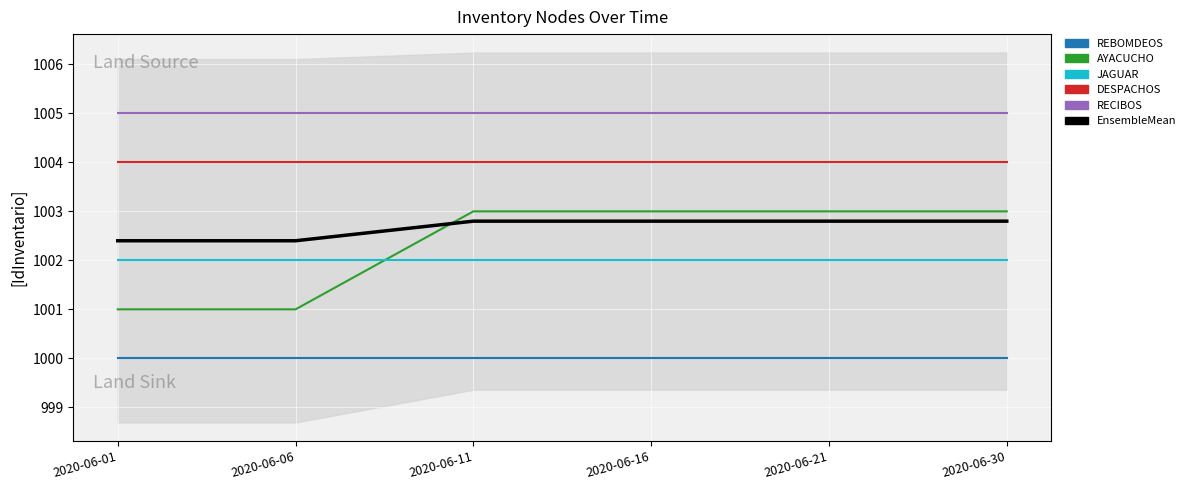

At which category is the sum across all series the highest?

2020-06-11